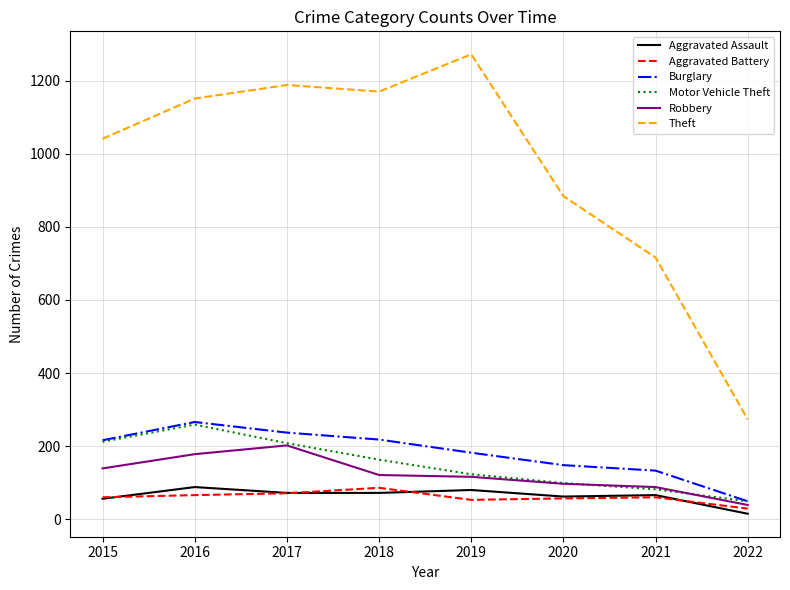

Which series has the largest total across all categories?

Theft